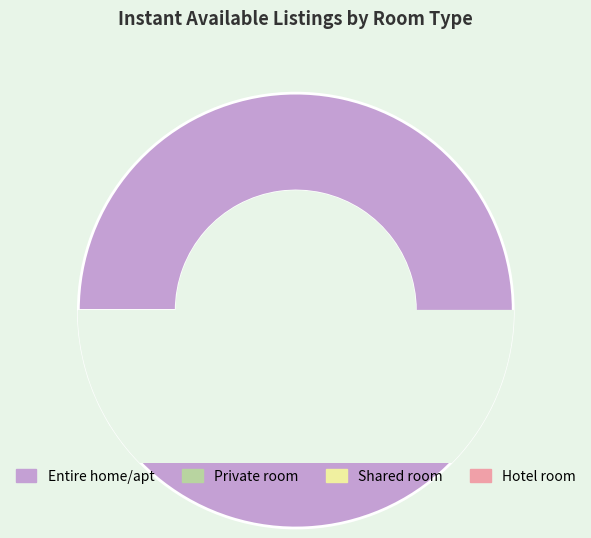

To the nearest percent, what is the combined percentage of Shared room and Private room?

9%